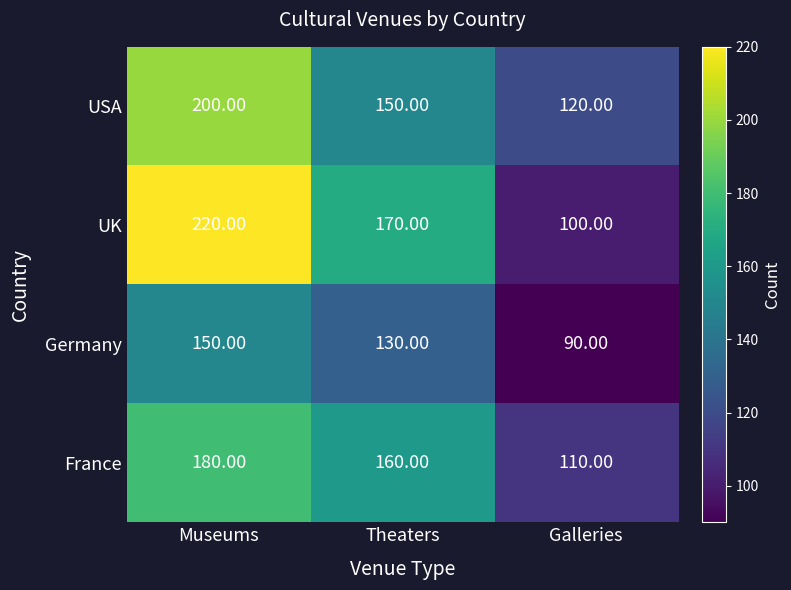

Which category has the lowest value across all series?

Galleries